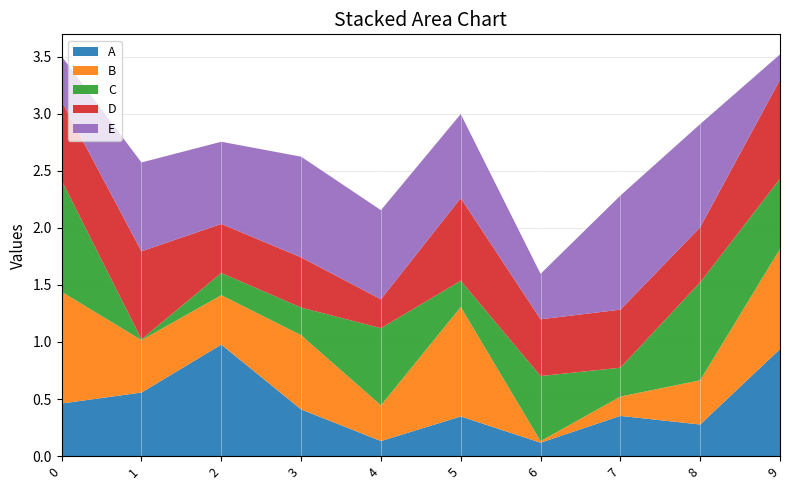

Reading right to left, what are all the values shown in this chart?

A: 0.9	0.3	0.4	0.1	0.3	0.1	0.4	1.0	0.6	0.5
B: 0.9	0.4	0.2	0.0	1.0	0.3	0.7	0.4	0.5	1.0
C: 0.6	0.9	0.3	0.6	0.2	0.7	0.2	0.2	0.0	1.0
D: 0.9	0.5	0.5	0.5	0.7	0.3	0.4	0.4	0.8	0.7
E: 0.2	0.9	1.0	0.4	0.7	0.8	0.9	0.7	0.8	0.4